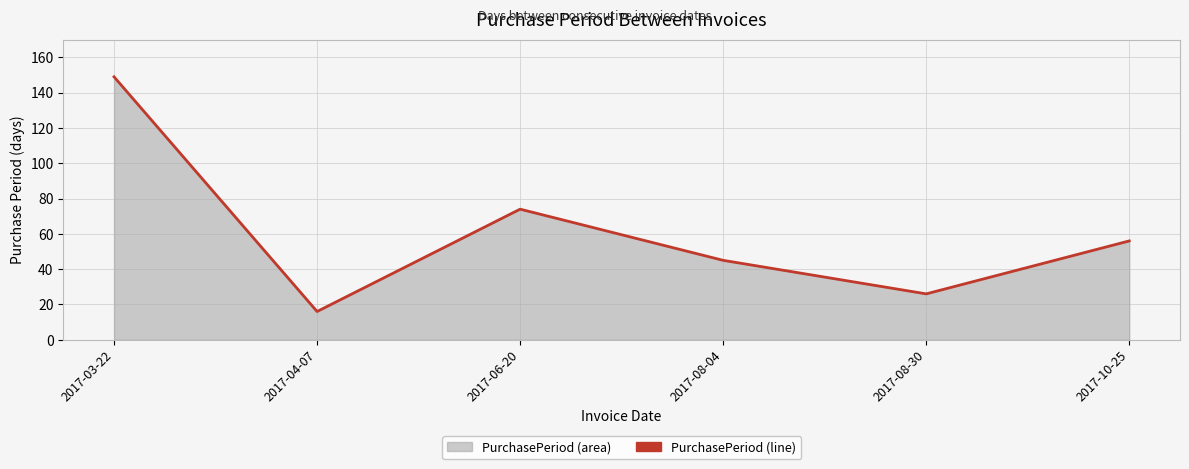

What is the average value?

61